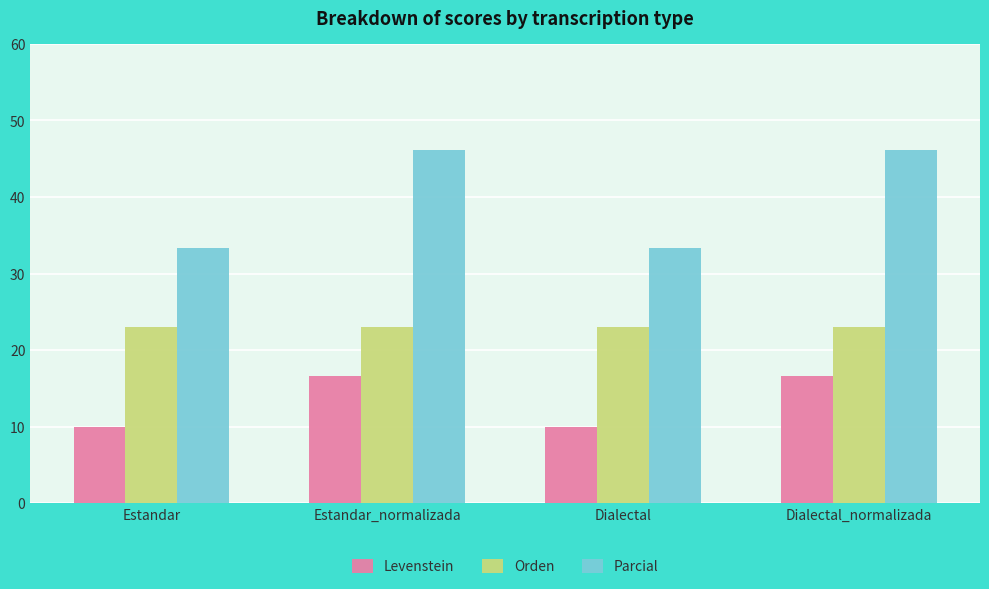

Reading right to left, what are all the values shown in this chart?

Levenstein: 16.7	10.0	16.7	10.0
Orden: 23.1	23.1	23.1	23.1
Parcial: 46.2	33.3	46.2	33.3